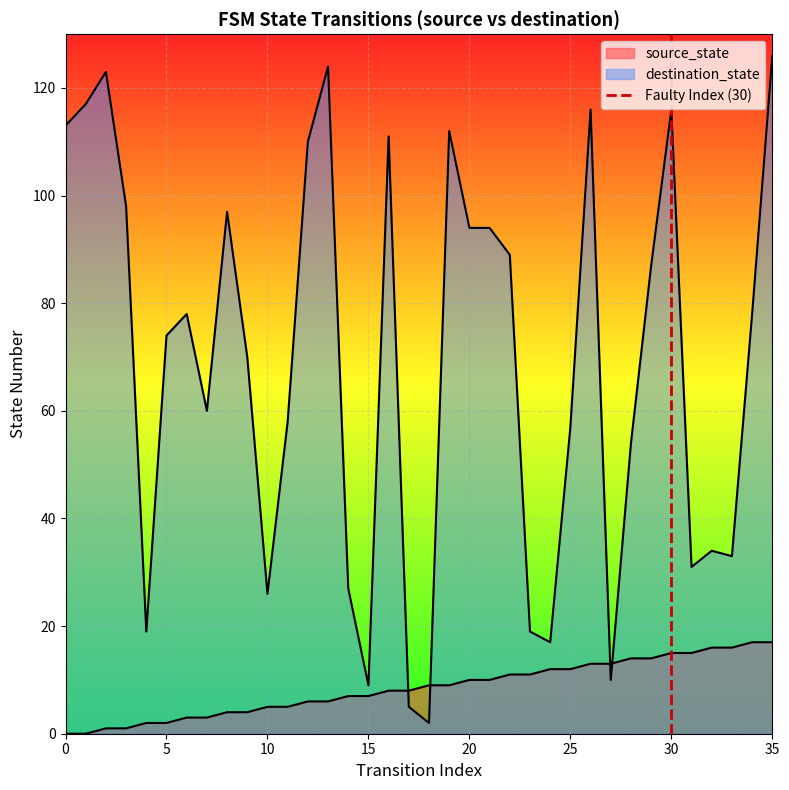

Does the chart display data point markers on the line(s)?

No